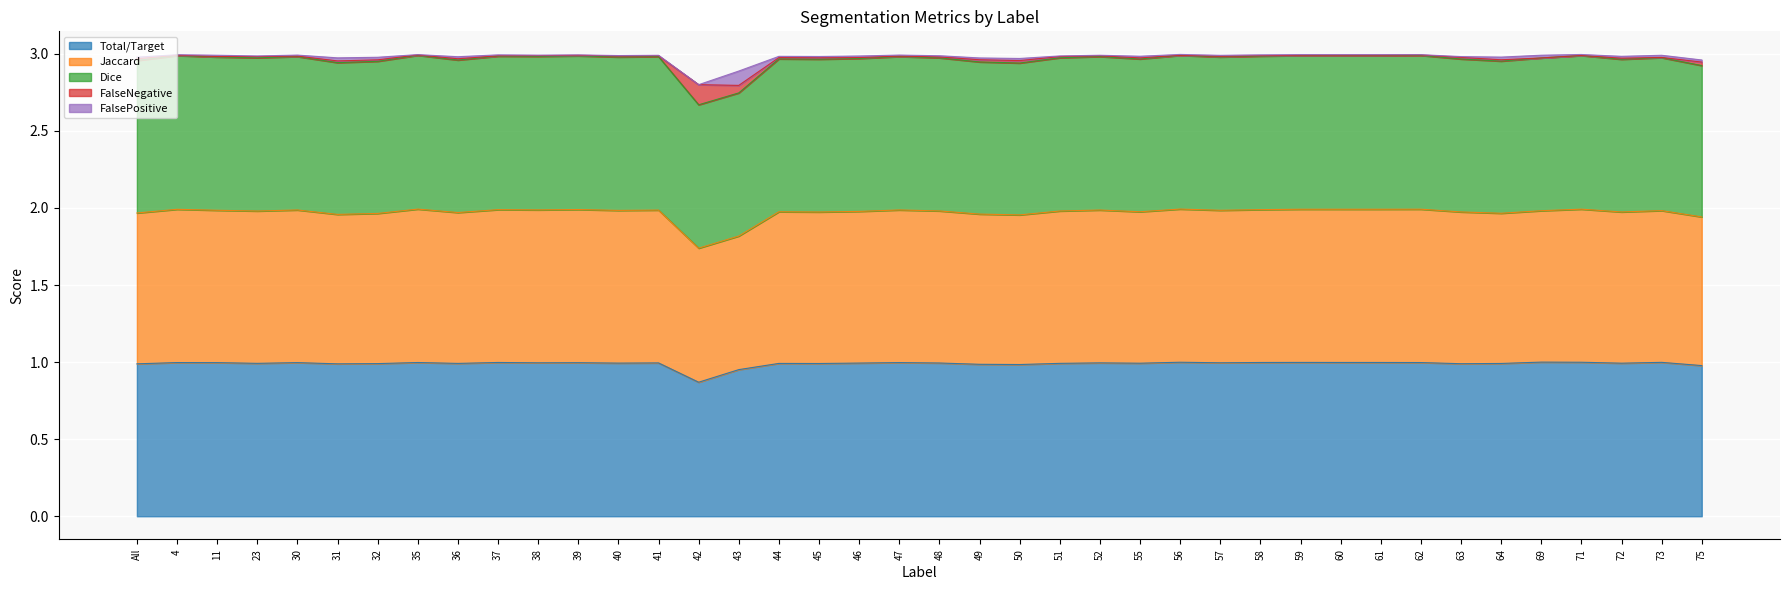

The Total/Target series shows 1.0 at 50. True or false?

True